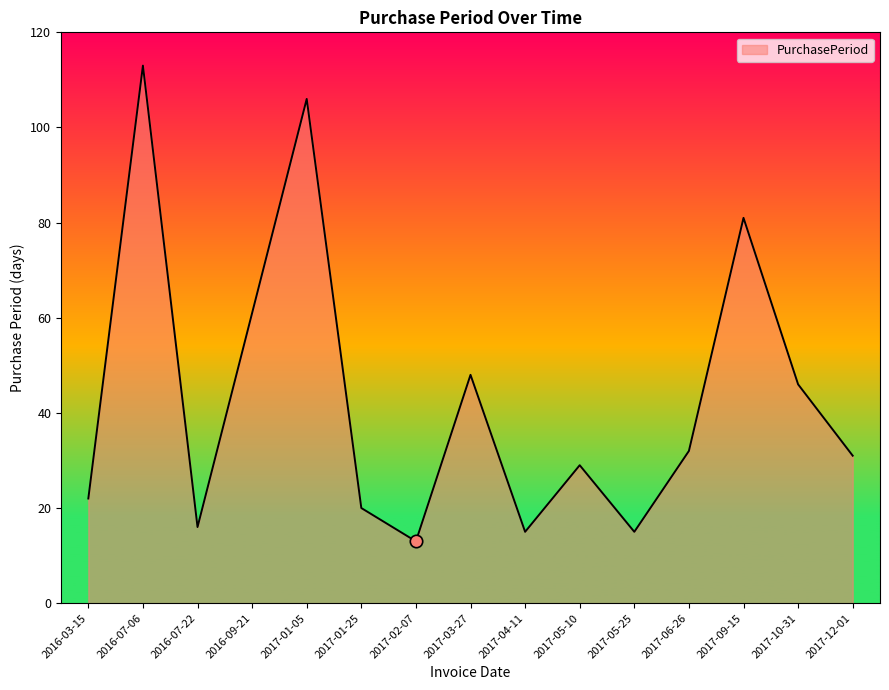

What is the change in value from 2016-07-22 to 2017-10-31?

+30